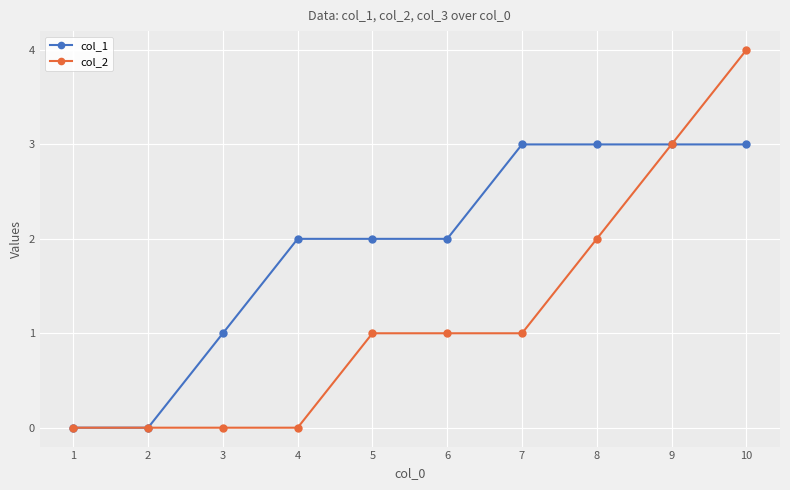

Is it true that col_2 equals 3 at 1?

False